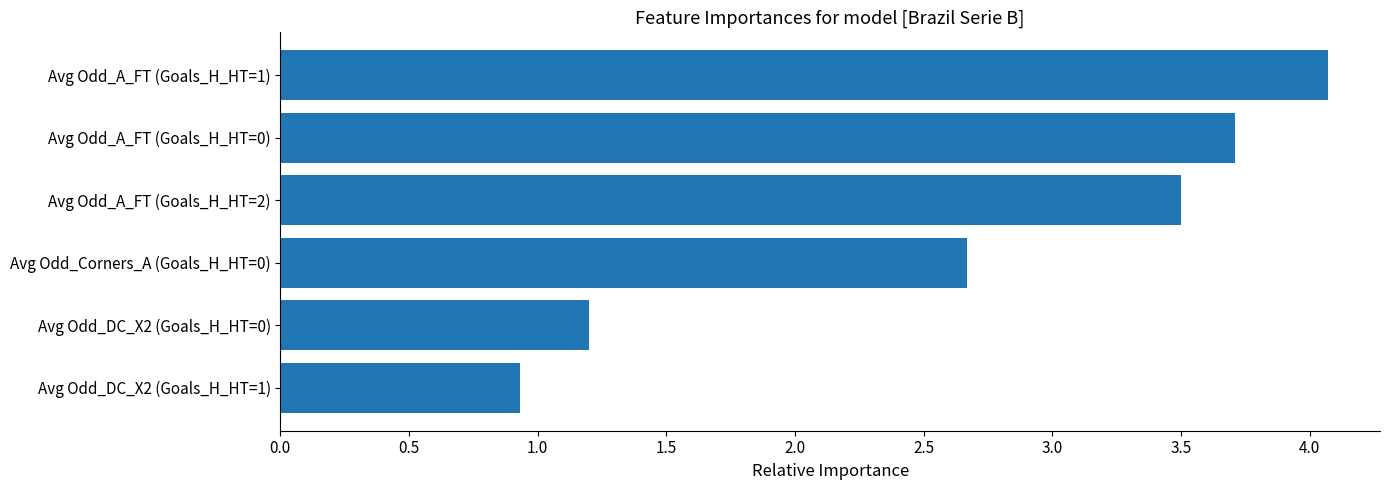

Reading bottom to top, list all the values displayed in this chart.

0.9	1.2	2.7	3.5	3.7	4.1